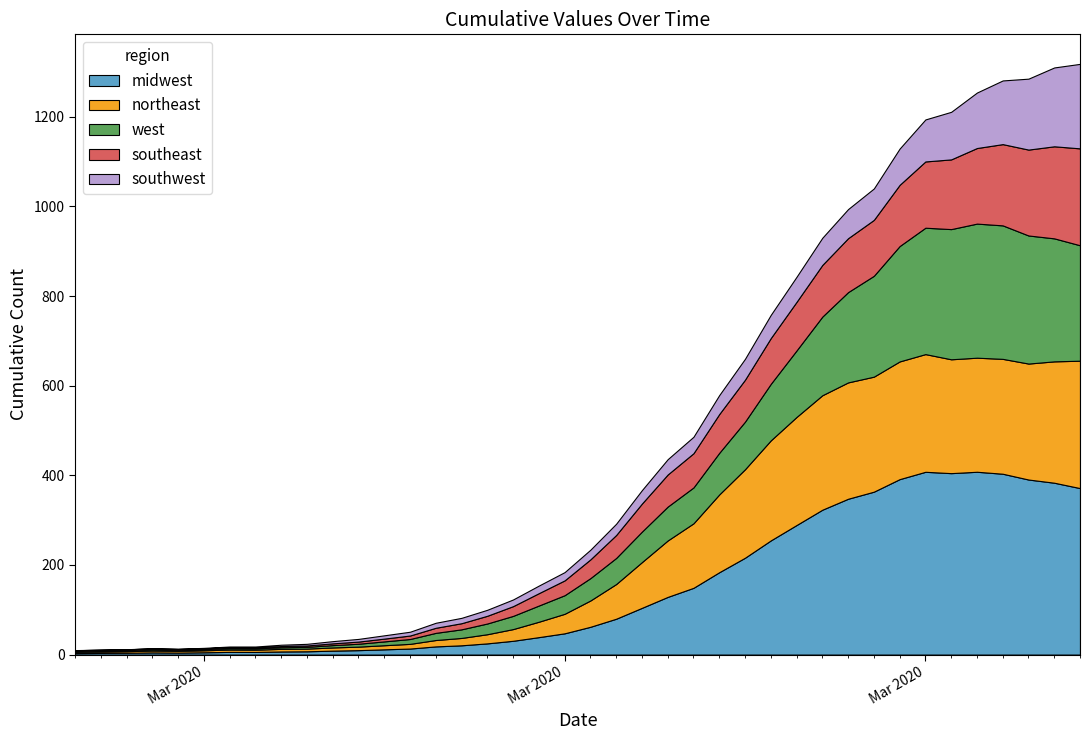

Reading left to right, what are all the values shown in this chart?

10	11	12	14	13	15	18	18	22	24	30	35	43	51	71	82	100	123	154	184	234	292	367	436	486	579	660	758	843	930	994	1040	1129	1194	1211	1254	1281	1285	1310	1318